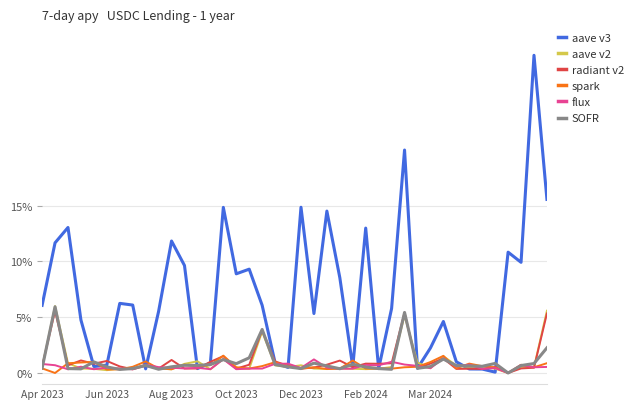

Which series has the widest spread of values?

aave v3